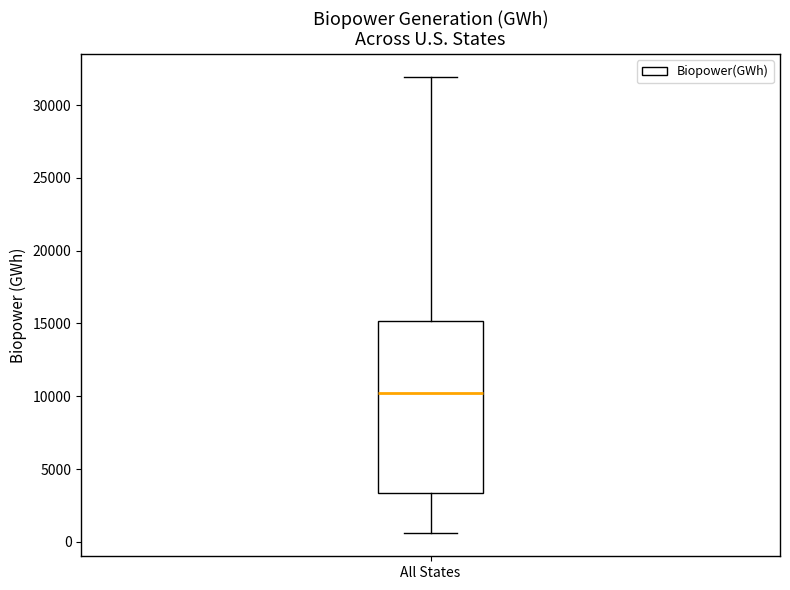

Transcribe this box plot: give where the median line is, the range the box spans, and where the two whiskers end, as read against the y-axis. The values are not printed on the chart, so give them approximately, as read against the axis.

median 10000, box 3500 to 15000, whiskers 500 to 32000